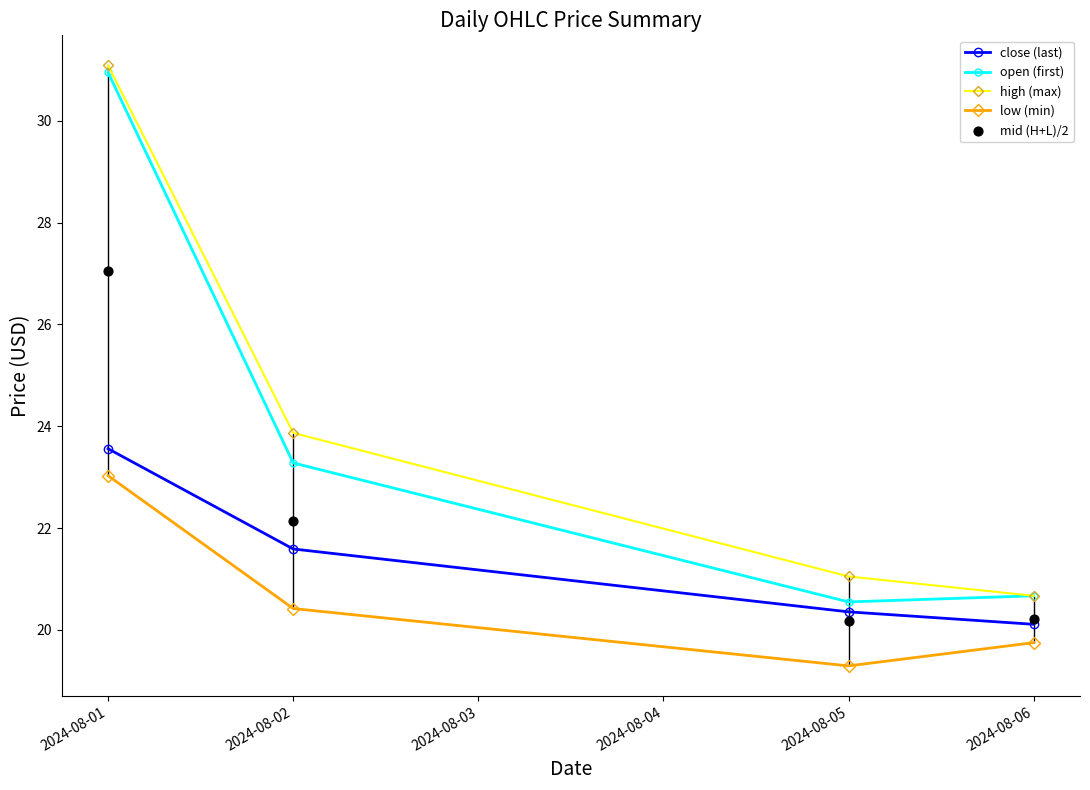

Is the value of high (max) at 2024-08-06 greater than the value of low (min) at 2024-08-01?

No